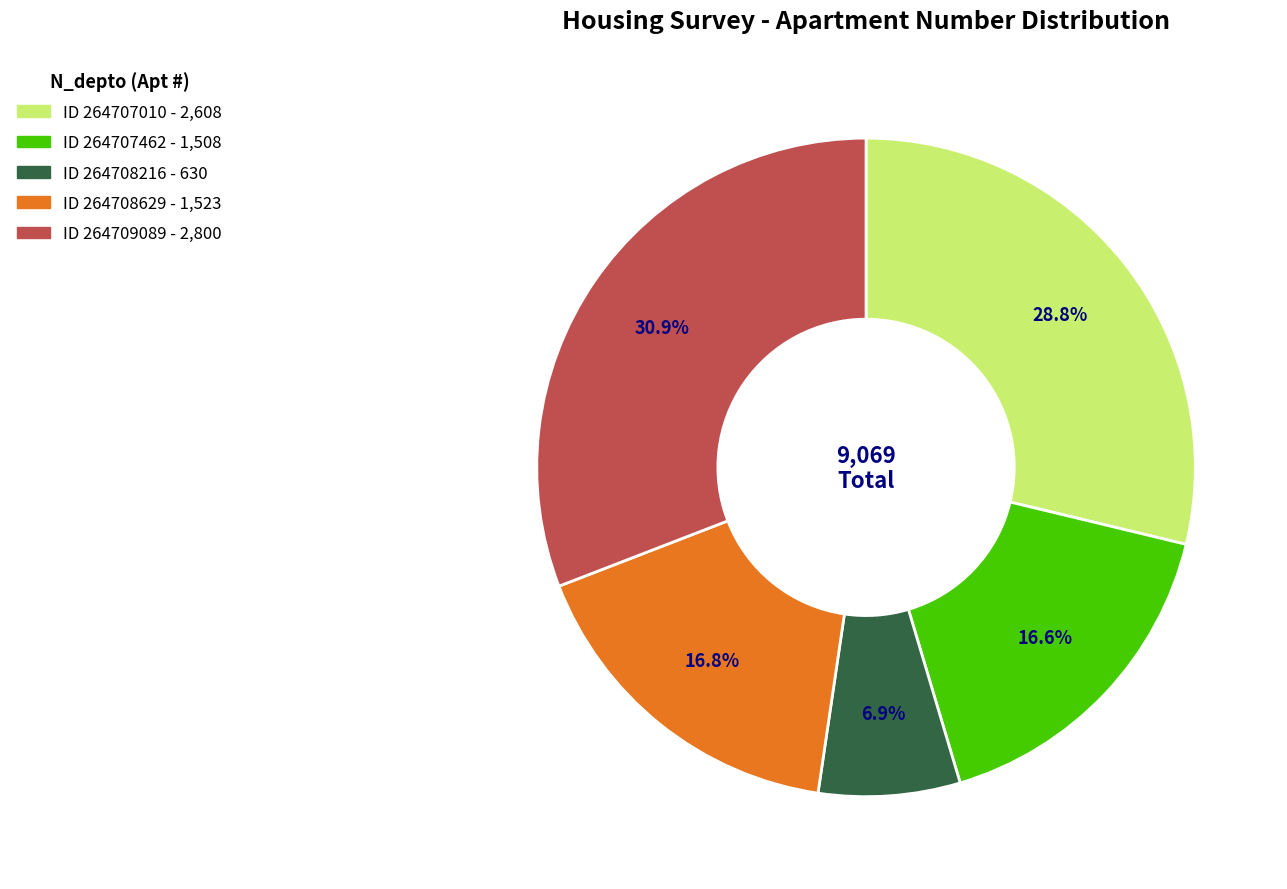

Is there any slice that represents more than half of the pie?

No